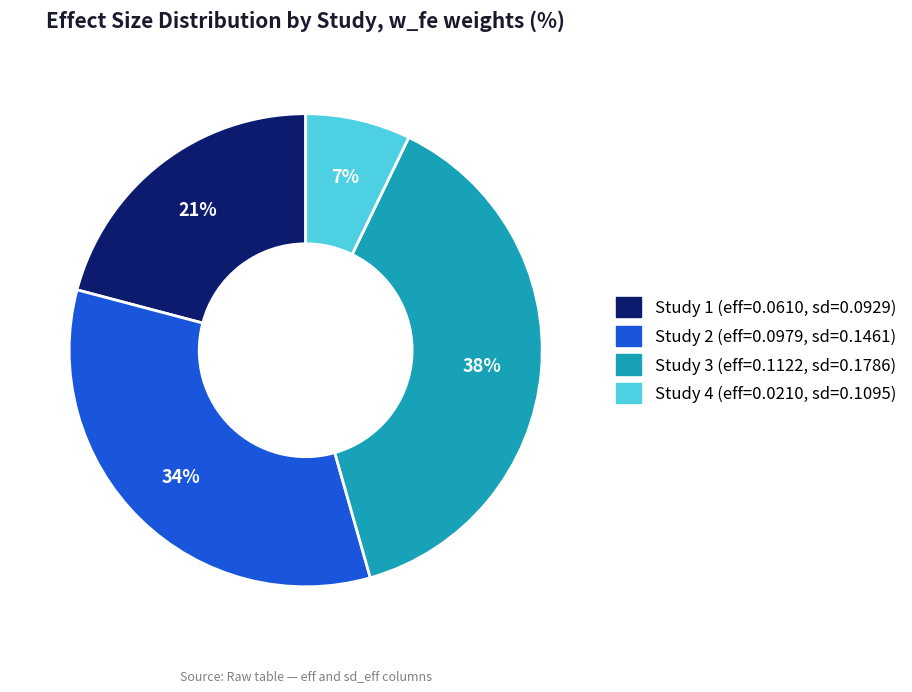

Is there any slice that represents more than half of the pie?

No